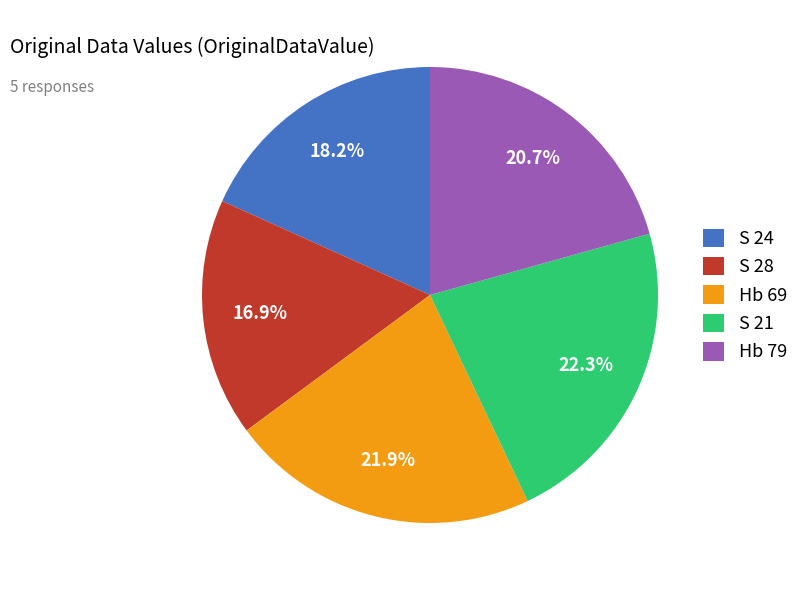

Combined, do S 28 and Hb 79 account for over 50%?

No